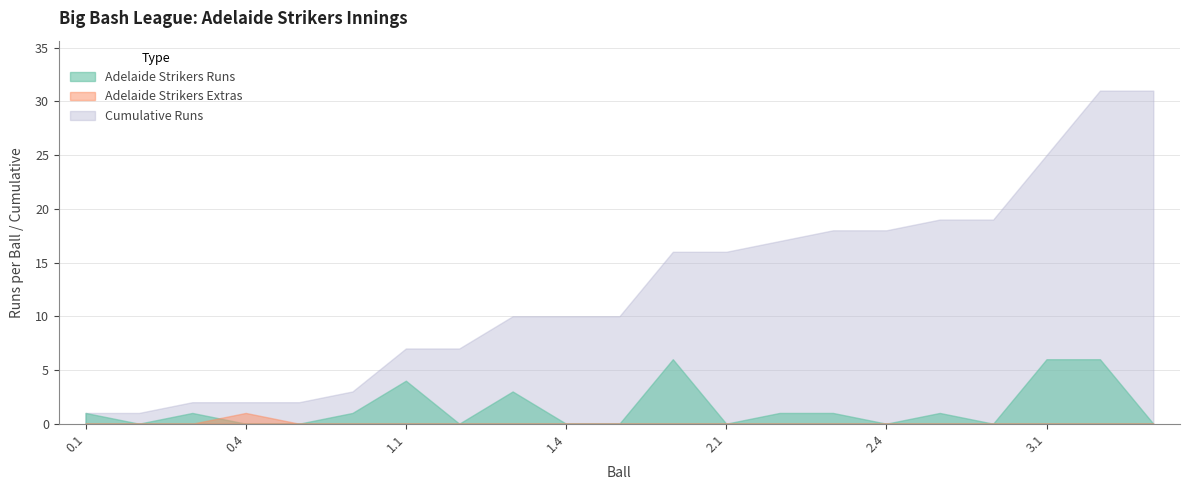

At which label does Adelaide Strikers Runs first exceed 1?

1.1